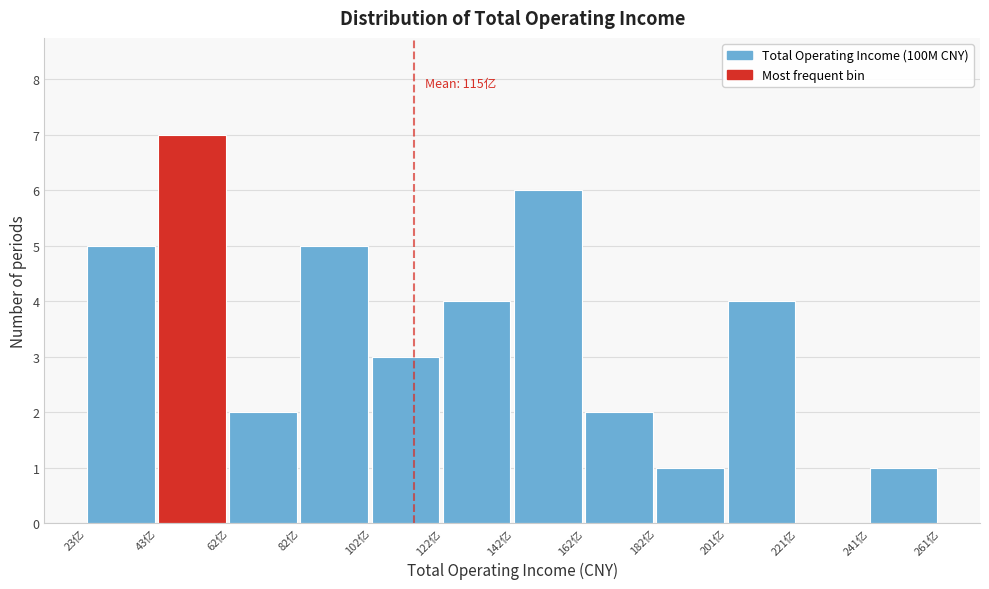

Over which range of the x-axis is the bar tallest?

44 to 62